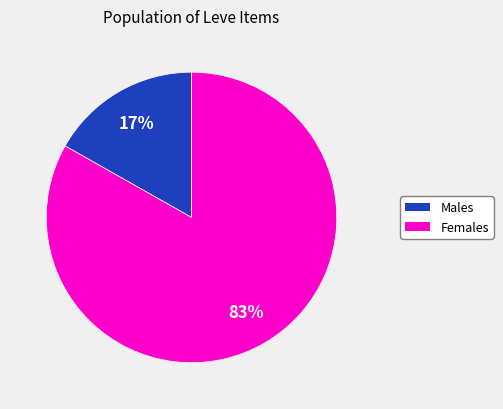

What is the majority slice?

Females